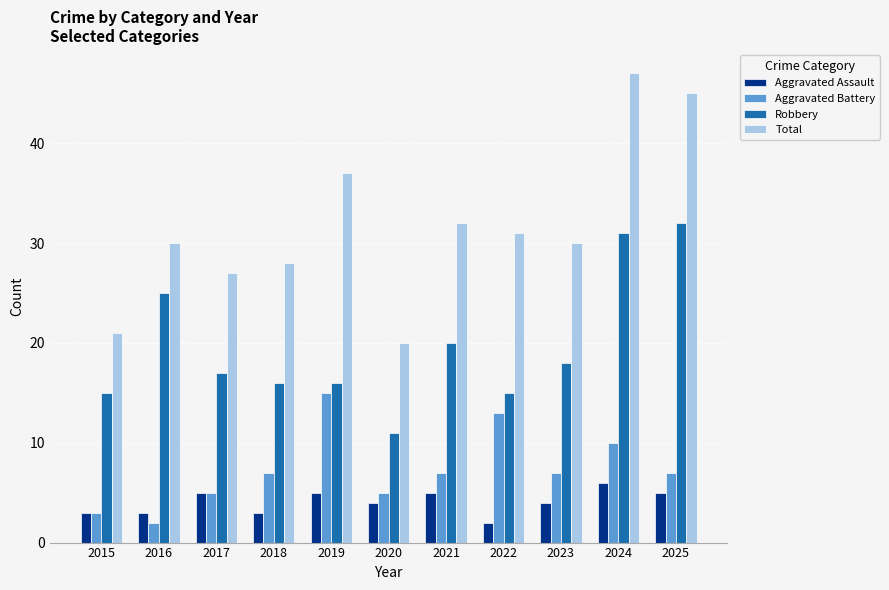

List the series in order of their peak value, lowest first.

Aggravated Assault, Aggravated Battery, Robbery, Total